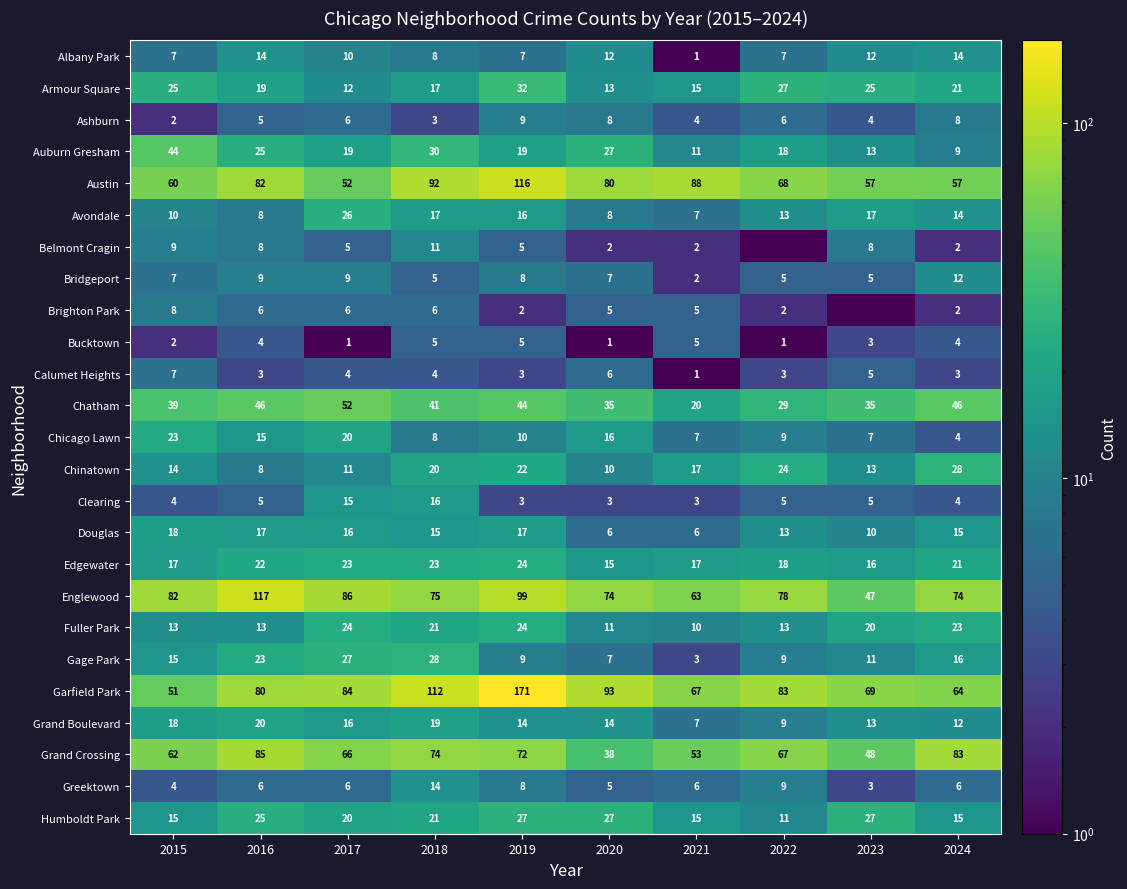

What is the spread (max minus min) of values at 2020?

92.0